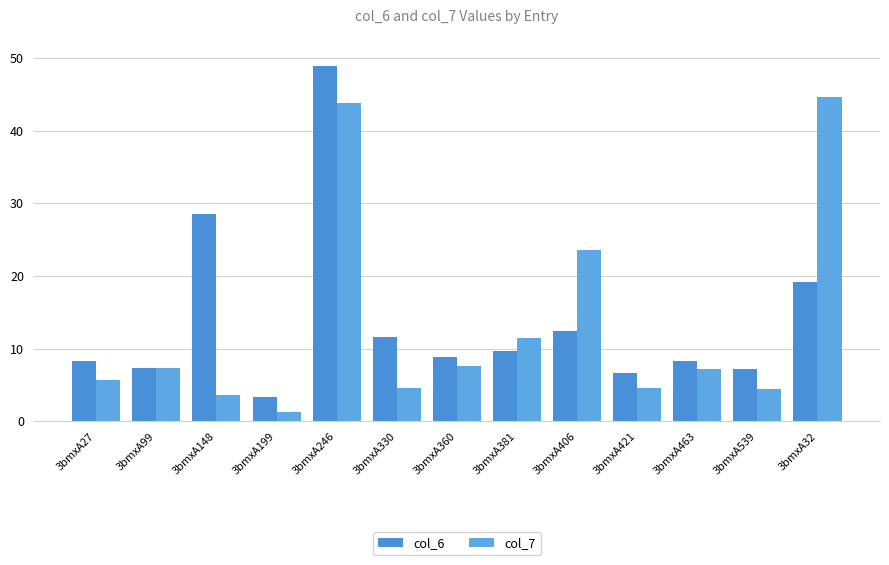

What is the spread (max minus min) of values at 3bmxA27?

2.6